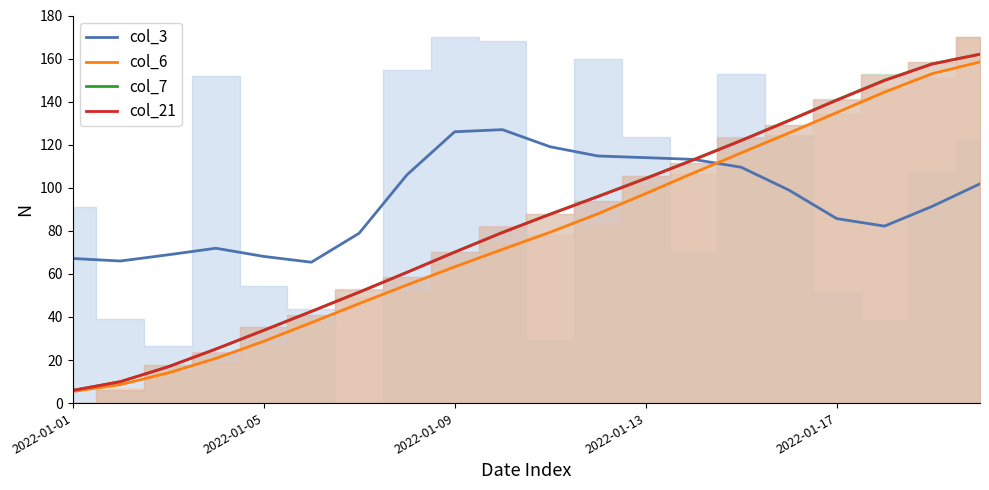

Reading left to right, list all the values displayed in this chart.

col_3: 67.2	66.0	68.9	71.9	68.1	65.4	78.9	106.0	126.0	127.0	119.0	114.8	114.0	113.2	109.5	98.9	85.7	82.2	91.4	101.8
col_6: 5.4	8.6	14.0	20.8	28.7	37.4	46.2	54.8	63.3	71.4	79.3	87.9	97.3	106.9	116.2	125.4	134.9	144.4	153.0	158.4
col_7: 5.9	9.9	16.8	25.1	33.7	42.5	51.5	60.7	70.1	79.3	87.8	96.0	104.4	113.1	122.0	131.3	140.8	150.0	157.6	162.1
col_21: 5.9	10.0	16.9	25.1	33.8	42.6	51.5	60.7	70.1	79.2	87.7	95.9	104.3	113.0	121.9	131.2	140.6	149.8	157.5	162.0